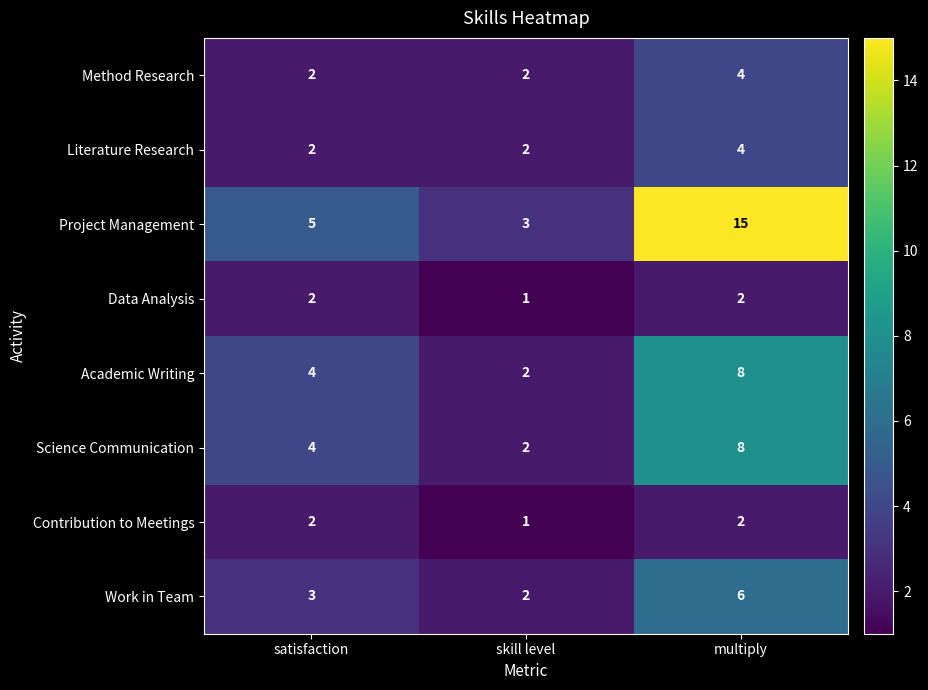

True or false: Data Analysis has a value of 2 at satisfaction.

True